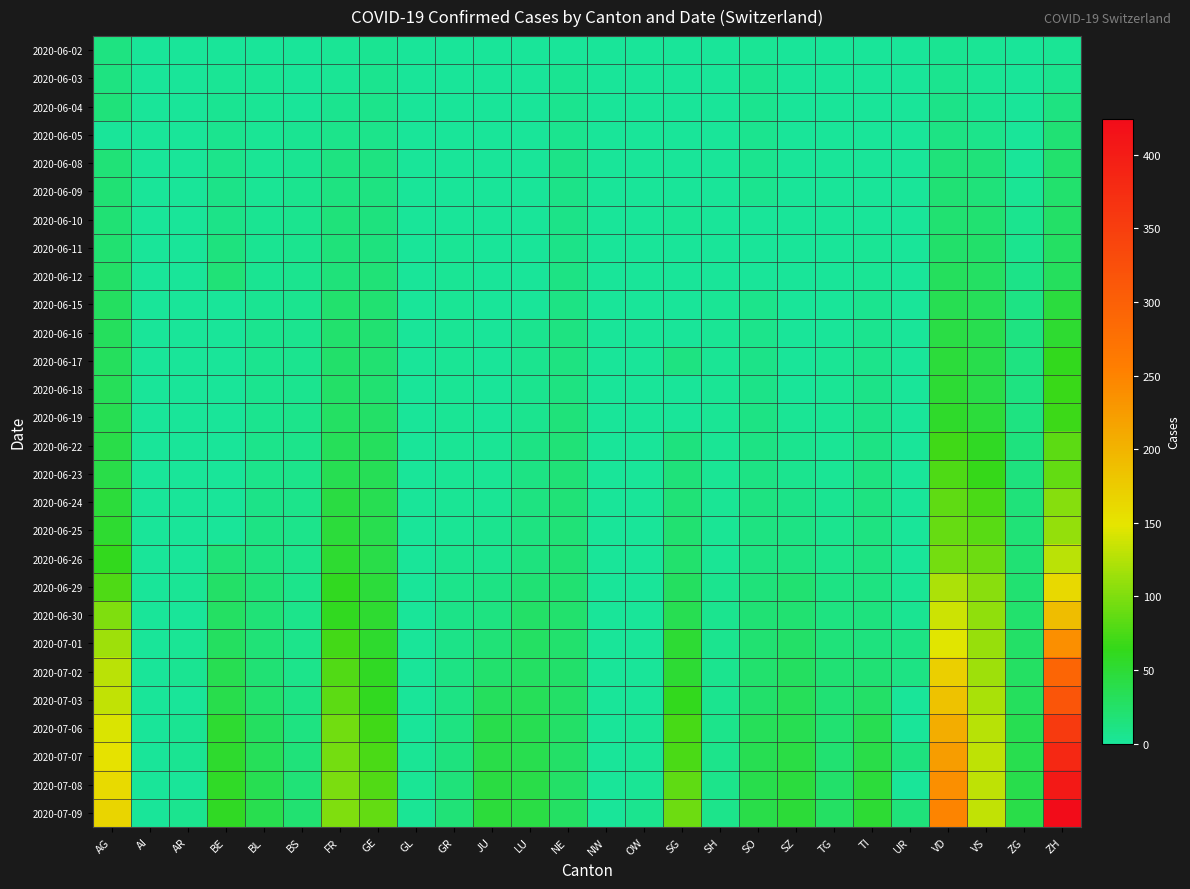

Reading left to right, list all the values displayed in this chart.

2020-06-02: AG=12	AI=0	AR=0	BE=1	BL=1	BS=0	FR=2	GE=4	GL=0	GR=0	JU=0	LU=0	NE=1	NW=0	OW=0	SG=0	SH=0	SO=3	SZ=0	TG=0	TI=0	UR=0	VD=4	VS=2	ZG=0	ZH=2
2020-06-03: AG=12	AI=0	AR=0	BE=2	BL=2	BS=1	FR=3	GE=6	GL=0	GR=1	JU=0	LU=0	NE=4	NW=0	OW=0	SG=1	SH=0	SO=5	SZ=0	TG=0	TI=0	UR=0	VD=6	VS=2	ZG=0	ZH=5
2020-06-04: AG=15	AI=0	AR=0	BE=4	BL=2	BS=1	FR=5	GE=7	GL=0	GR=1	JU=0	LU=0	NE=5	NW=0	OW=0	SG=0	SH=0	SO=6	SZ=0	TG=0	TI=1	UR=0	VD=9	VS=4	ZG=0	ZH=13
2020-06-05: AG=0	AI=0	AR=0	BE=6	BL=3	BS=4	FR=7	GE=8	GL=0	GR=1	JU=0	LU=0	NE=6	NW=0	OW=0	SG=0	SH=0	SO=6	SZ=0	TG=0	TI=1	UR=0	VD=11	VS=7	ZG=0	ZH=19
2020-06-08: AG=17	AI=0	AR=0	BE=8	BL=3	BS=4	FR=13	GE=12	GL=0	GR=1	JU=0	LU=1	NE=9	NW=0	OW=0	SG=0	SH=1	SO=6	SZ=0	TG=1	TI=1	UR=0	VD=16	VS=15	ZG=1	ZH=23
2020-06-09: AG=19	AI=0	AR=0	BE=9	BL=3	BS=5	FR=13	GE=12	GL=0	GR=1	JU=0	LU=1	NE=9	NW=0	OW=0	SG=0	SH=1	SO=6	SZ=0	TG=1	TI=1	UR=0	VD=19	VS=16	ZG=3	ZH=23
2020-06-10: AG=19	AI=0	AR=0	BE=9	BL=4	BS=5	FR=15	GE=14	GL=0	GR=1	JU=0	LU=1	NE=9	NW=0	OW=0	SG=3	SH=1	SO=0	SZ=0	TG=1	TI=1	UR=0	VD=20	VS=20	ZG=5	ZH=26
2020-06-11: AG=21	AI=0	AR=0	BE=14	BL=4	BS=5	FR=16	GE=14	GL=0	GR=2	JU=0	LU=1	NE=9	NW=0	OW=0	SG=0	SH=1	SO=0	SZ=1	TG=1	TI=2	UR=0	VD=24	VS=24	ZG=5	ZH=28
2020-06-12: AG=25	AI=0	AR=0	BE=17	BL=4	BS=5	FR=16	GE=18	GL=0	GR=2	JU=0	LU=0	NE=10	NW=0	OW=0	SG=0	SH=1	SO=0	SZ=1	TG=1	TI=2	UR=0	VD=31	VS=28	ZG=9	ZH=30
2020-06-15: AG=29	AI=0	AR=0	BE=0	BL=4	BS=5	FR=22	GE=20	GL=0	GR=2	JU=1	LU=0	NE=11	NW=0	OW=0	SG=0	SH=3	SO=8	SZ=1	TG=1	TI=6	UR=0	VD=35	VS=32	ZG=11	ZH=45
2020-06-16: AG=30	AI=0	AR=0	BE=0	BL=5	BS=5	FR=23	GE=20	GL=0	GR=2	JU=1	LU=5	NE=12	NW=0	OW=0	SG=0	SH=3	SO=8	SZ=1	TG=1	TI=6	UR=0	VD=43	VS=37	ZG=12	ZH=52
2020-06-17: AG=30	AI=0	AR=0	BE=0	BL=5	BS=6	FR=24	GE=21	GL=0	GR=2	JU=1	LU=5	NE=13	NW=0	OW=0	SG=12	SH=3	SO=9	SZ=1	TG=2	TI=8	UR=0	VD=48	VS=39	ZG=13	ZH=62
2020-06-18: AG=33	AI=0	AR=0	BE=0	BL=5	BS=6	FR=26	GE=21	GL=0	GR=2	JU=1	LU=5	NE=13	NW=0	OW=0	SG=0	SH=3	SO=9	SZ=1	TG=2	TI=9	UR=0	VD=50	VS=40	ZG=13	ZH=67
2020-06-19: AG=35	AI=0	AR=0	BE=0	BL=5	BS=7	FR=27	GE=25	GL=0	GR=2	JU=1	LU=6	NE=15	NW=0	OW=0	SG=0	SH=3	SO=11	SZ=2	TG=2	TI=9	UR=0	VD=56	VS=48	ZG=13	ZH=68
2020-06-22: AG=40	AI=0	AR=0	BE=0	BL=7	BS=7	FR=32	GE=30	GL=0	GR=3	JU=3	LU=10	NE=17	NW=0	OW=0	SG=14	SH=3	SO=11	SZ=6	TG=2	TI=11	UR=0	VD=71	VS=58	ZG=14	ZH=83
2020-06-23: AG=40	AI=0	AR=0	BE=0	BL=7	BS=7	FR=36	GE=34	GL=0	GR=3	JU=3	LU=11	NE=18	NW=0	OW=0	SG=15	SH=3	SO=11	SZ=6	TG=3	TI=12	UR=0	VD=77	VS=65	ZG=14	ZH=87
2020-06-24: AG=47	AI=0	AR=0	BE=0	BL=9	BS=7	FR=44	GE=36	GL=1	GR=3	JU=3	LU=12	NE=18	NW=0	OW=0	SG=17	SH=3	SO=12	SZ=9	TG=4	TI=12	UR=0	VD=86	VS=75	ZG=16	ZH=103
2020-06-25: AG=52	AI=0	AR=1	BE=0	BL=10	BS=7	FR=47	GE=38	GL=1	GR=3	JU=5	LU=12	NE=18	NW=0	OW=0	SG=20	SH=3	SO=13	SZ=10	TG=6	TI=12	UR=0	VD=89	VS=82	ZG=17	ZH=110
2020-06-26: AG=62	AI=0	AR=1	BE=18	BL=12	BS=7	FR=52	GE=41	GL=1	GR=5	JU=6	LU=14	NE=19	NW=0	OW=0	SG=23	SH=3	SO=13	SZ=13	TG=8	TI=12	UR=1	VD=95	VS=92	ZG=19	ZH=129
2020-06-29: AG=77	AI=0	AR=2	BE=25	BL=17	BS=7	FR=61	GE=48	GL=1	GR=8	JU=11	LU=19	NE=20	NW=0	OW=1	SG=29	SH=5	SO=16	SZ=21	TG=11	TI=13	UR=2	VD=121	VS=105	ZG=21	ZH=161
2020-06-30: AG=100	AI=0	AR=0	BE=27	BL=17	BS=7	FR=61	GE=52	GL=1	GR=9	JU=12	LU=25	NE=22	NW=0	OW=1	SG=35	SH=5	SO=19	SZ=21	TG=12	TI=14	UR=4	VD=137	VS=109	ZG=23	ZH=189
2020-07-01: AG=115	AI=0	AR=3	BE=29	BL=18	BS=7	FR=72	GE=53	GL=1	GR=9	JU=17	LU=28	NE=22	NW=0	OW=1	SG=51	SH=5	SO=21	SZ=25	TG=15	TI=14	UR=10	VD=146	VS=112	ZG=25	ZH=237
2020-07-02: AG=128	AI=0	AR=4	BE=35	BL=19	BS=8	FR=79	GE=58	GL=1	GR=10	JU=22	LU=28	NE=24	NW=0	OW=1	SG=51	SH=5	SO=23	SZ=29	TG=19	TI=19	UR=11	VD=171	VS=115	ZG=27	ZH=293
2020-07-03: AG=132	AI=0	AR=0	BE=39	BL=23	BS=10	FR=84	GE=60	GL=1	GR=11	JU=30	LU=32	NE=25	NW=0	OW=1	SG=62	SH=5	SO=24	SZ=32	TG=19	TI=26	UR=0	VD=184	VS=120	ZG=31	ZH=316
2020-07-06: AG=144	AI=0	AR=4	BE=52	BL=29	BS=12	FR=94	GE=71	GL=1	GR=13	JU=39	LU=36	NE=26	NW=0	OW=2	SG=73	SH=7	SO=32	SZ=35	TG=21	TI=36	UR=0	VD=207	VS=127	ZG=36	ZH=356
2020-07-07: AG=152	AI=0	AR=4	BE=53	BL=32	BS=15	FR=96	GE=75	GL=2	GR=14	JU=41	LU=37	NE=26	NW=0	OW=2	SG=75	SH=8	SO=35	SZ=42	TG=21	TI=40	UR=14	VD=223	VS=130	ZG=38	ZH=382
2020-07-08: AG=159	AI=0	AR=0	BE=57	BL=35	BS=18	FR=99	GE=79	GL=2	GR=16	JU=44	LU=40	NE=26	NW=1	OW=2	SG=85	SH=8	SO=39	SZ=46	TG=24	TI=48	UR=0	VD=238	VS=130	ZG=39	ZH=405
2020-07-09: AG=165	AI=0	AR=5	BE=59	BL=38	BS=21	FR=100	GE=87	GL=3	GR=18	JU=47	LU=43	NE=28	NW=1	OW=5	SG=92	SH=8	SO=41	SZ=49	TG=27	TI=50	UR=16	VD=250	VS=132	ZG=41	ZH=424